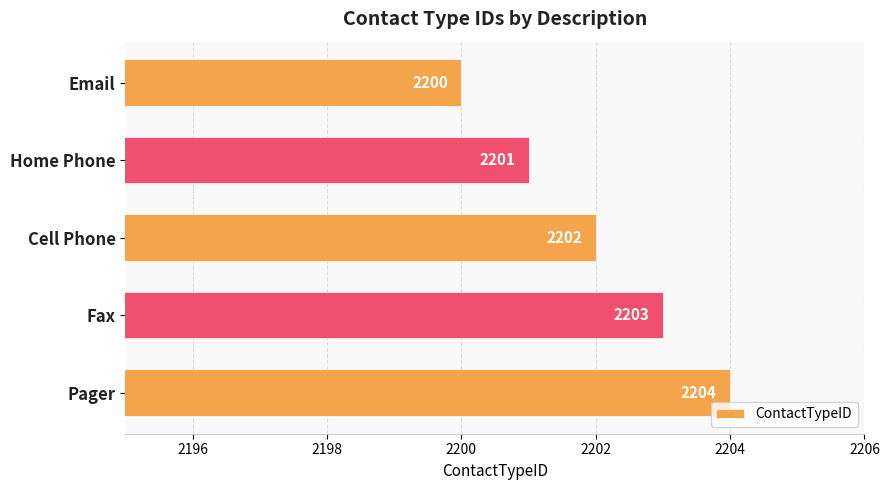

What is the value of the 2nd bar from the top?

2201